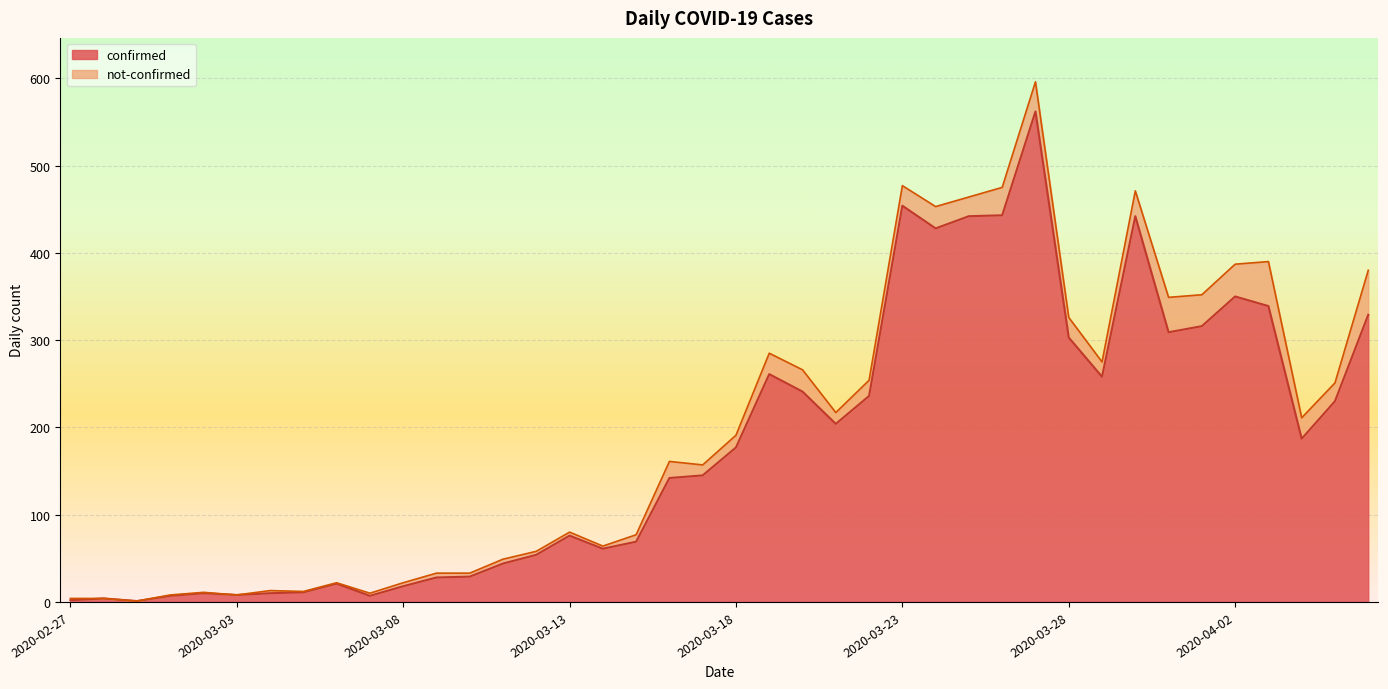

Between 2020-03-08 and 2020-03-19, which is larger?

2020-03-19